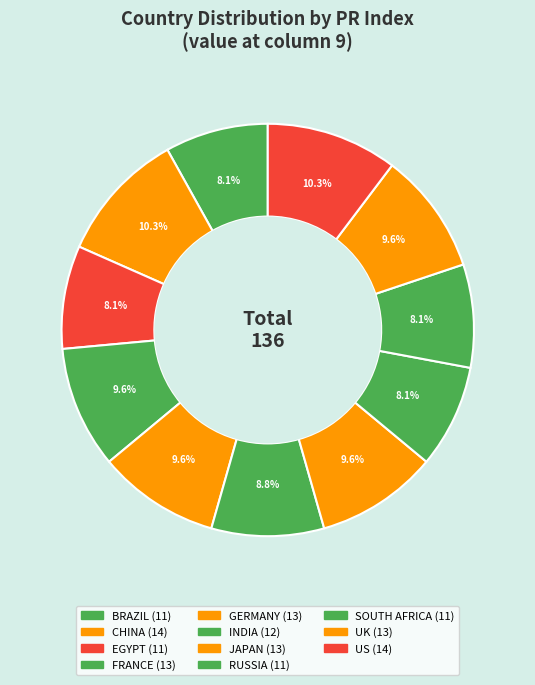

How many slices are in this pie chart?

11